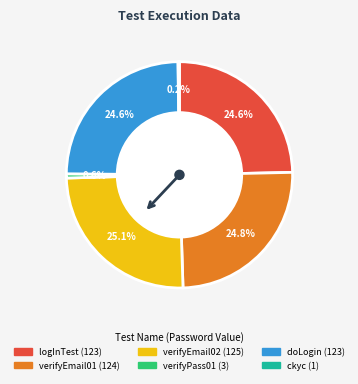

How much of the chart is everything except verifyEmail01?

75.2%